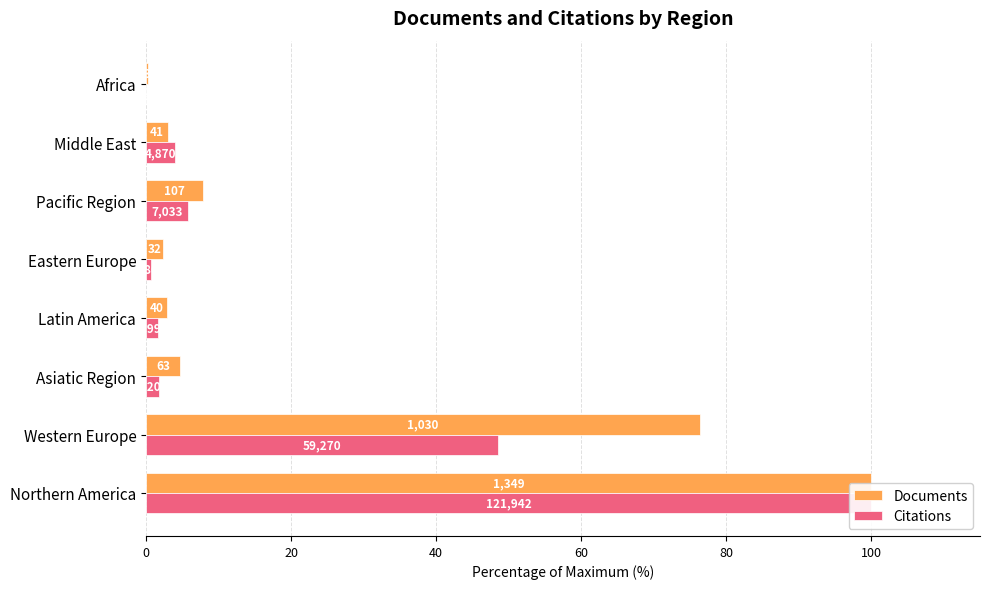

The value of Documents at Pacific Region is 12.1. True or false?

False